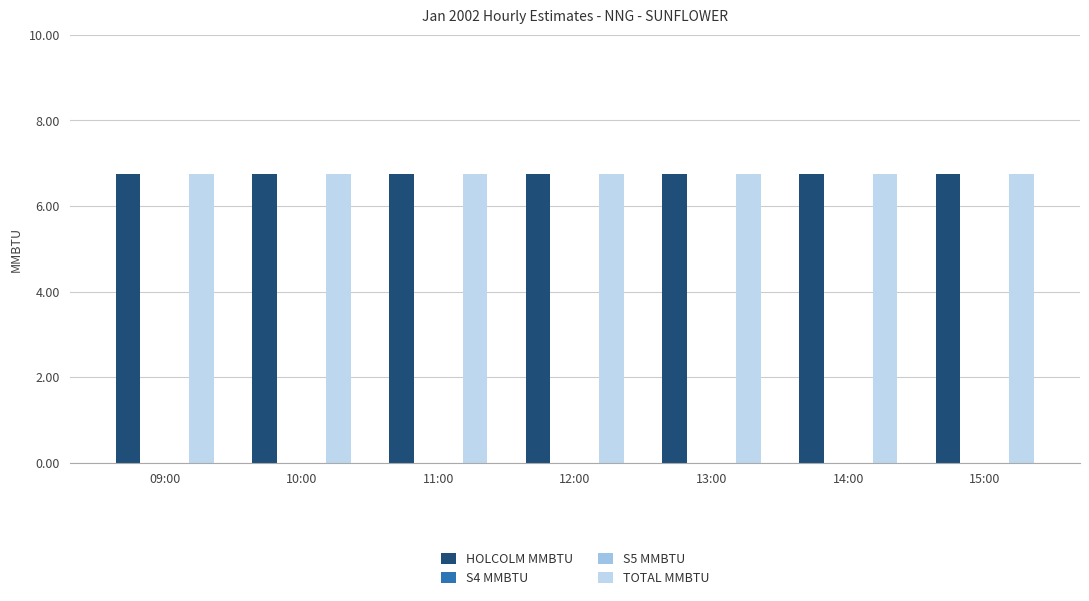

What are all the series names shown in the legend?

HOLCOLM MMBTU, S4 MMBTU, S5 MMBTU, TOTAL MMBTU